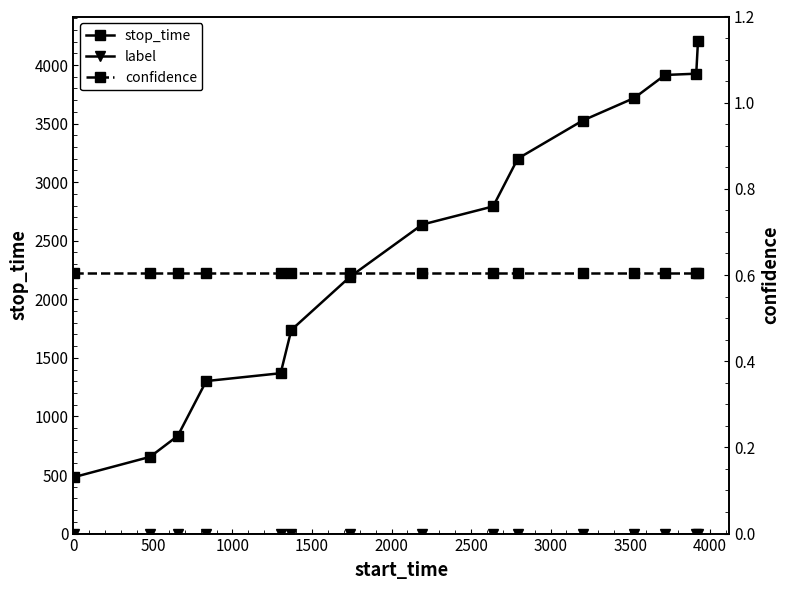

Rank the series at 500 from lowest to highest value.

label, confidence, stop_time